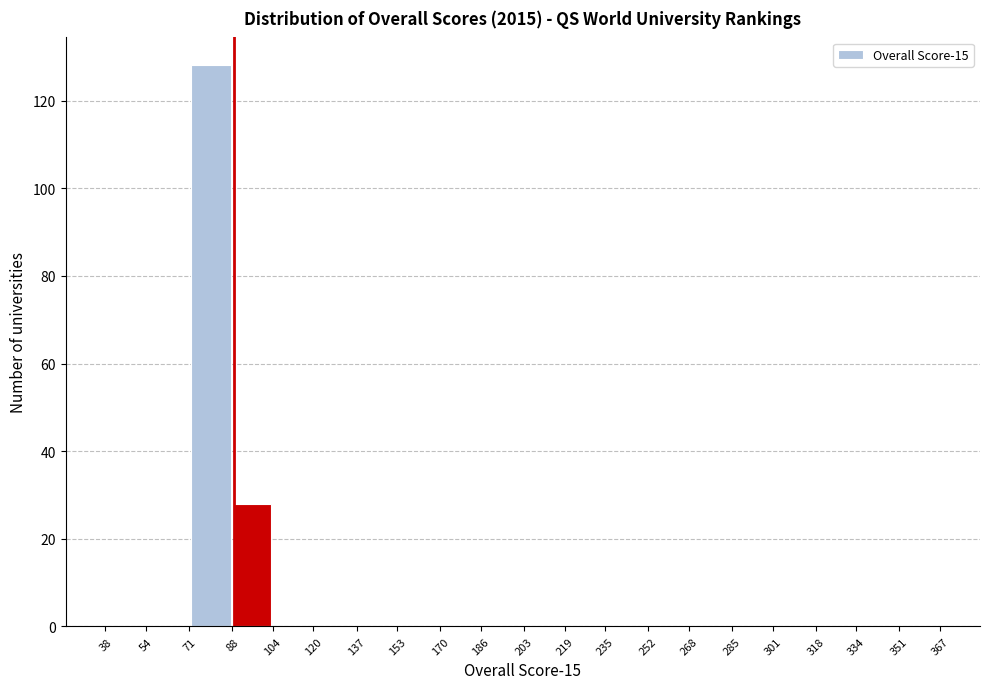

Reading left to right, list every bar in this chart as the range it spans on the x-axis followed by its height. The values are not printed on the chart, so give them approximately, as read against the axis.

38 to 54: 0
54 to 71: 0
71 to 88: 128
88 to 104: 28
104 to 120: 0
120 to 137: 0
137 to 153: 0
153 to 170: 0
170 to 186: 0
186 to 203: 0
203 to 219: 0
219 to 235: 0
235 to 252: 0
252 to 268: 0
268 to 285: 0
285 to 301: 0
301 to 318: 0
318 to 334: 0
334 to 351: 0
351 to 367: 0